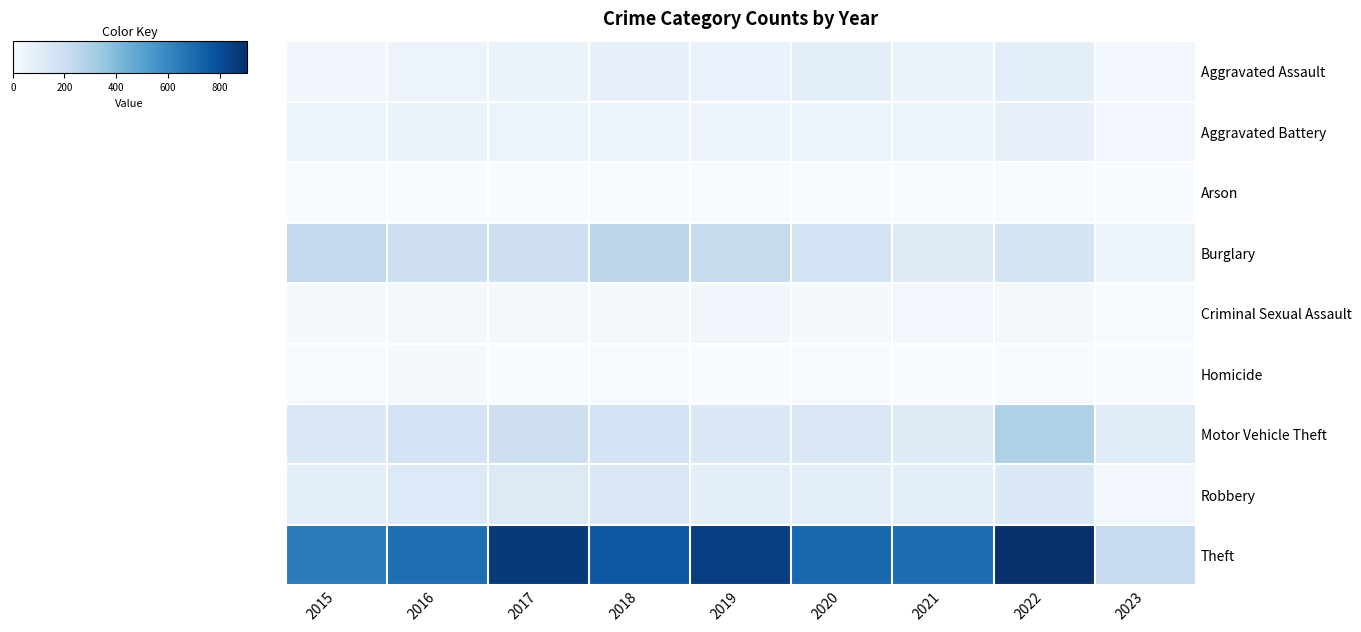

Reading left to right, what are all the values shown in this chart?

Aggravated Assault: 2015=31	2016=50	2017=59	2018=72	2019=61	2020=88	2021=58	2022=89	2023=28
Aggravated Battery: 2015=50	2016=60	2017=54	2018=52	2019=45	2020=48	2021=43	2022=66	2023=23
Arson: 2015=3	2016=3	2017=1	2018=6	2019=5	2020=4	2021=6	2022=7	2023=0
Burglary: 2015=236	2016=194	2017=192	2018=257	2019=221	2020=167	2021=117	2022=161	2023=46
Criminal Sexual Assault: 2015=13	2016=19	2017=19	2018=19	2019=29	2020=13	2021=24	2022=19	2023=6
Homicide: 2015=4	2016=8	2017=2	2018=5	2019=3	2020=6	2021=2	2022=6	2023=1
Motor Vehicle Theft: 2015=125	2016=163	2017=191	2018=164	2019=125	2020=134	2021=113	2022=291	2023=107
Robbery: 2015=87	2016=123	2017=115	2018=130	2019=89	2020=94	2021=95	2022=125	2023=24
Theft: 2015=641	2016=689	2017=873	2018=767	2019=855	2020=714	2021=691	2022=905	2023=224